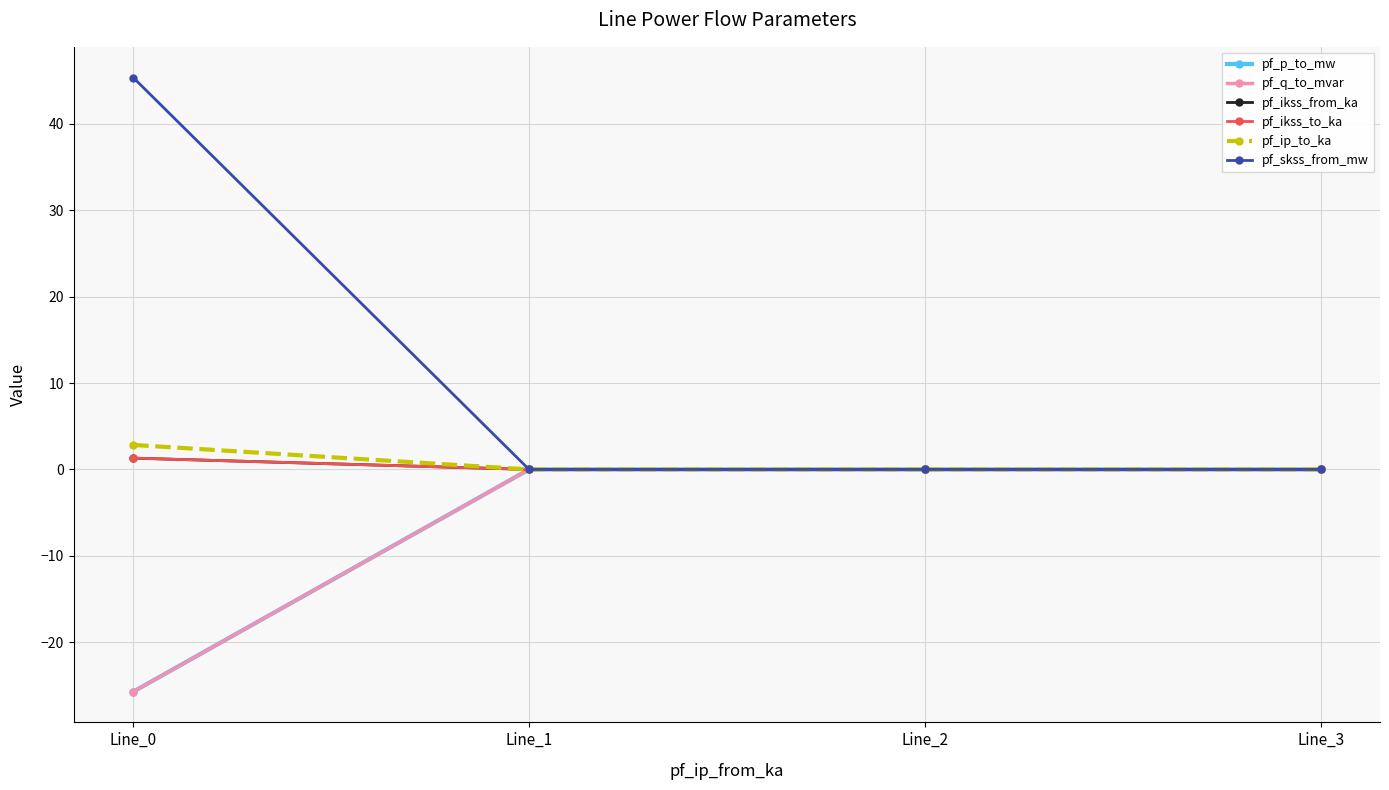

At how many categories does at least one series exceed 42?

1